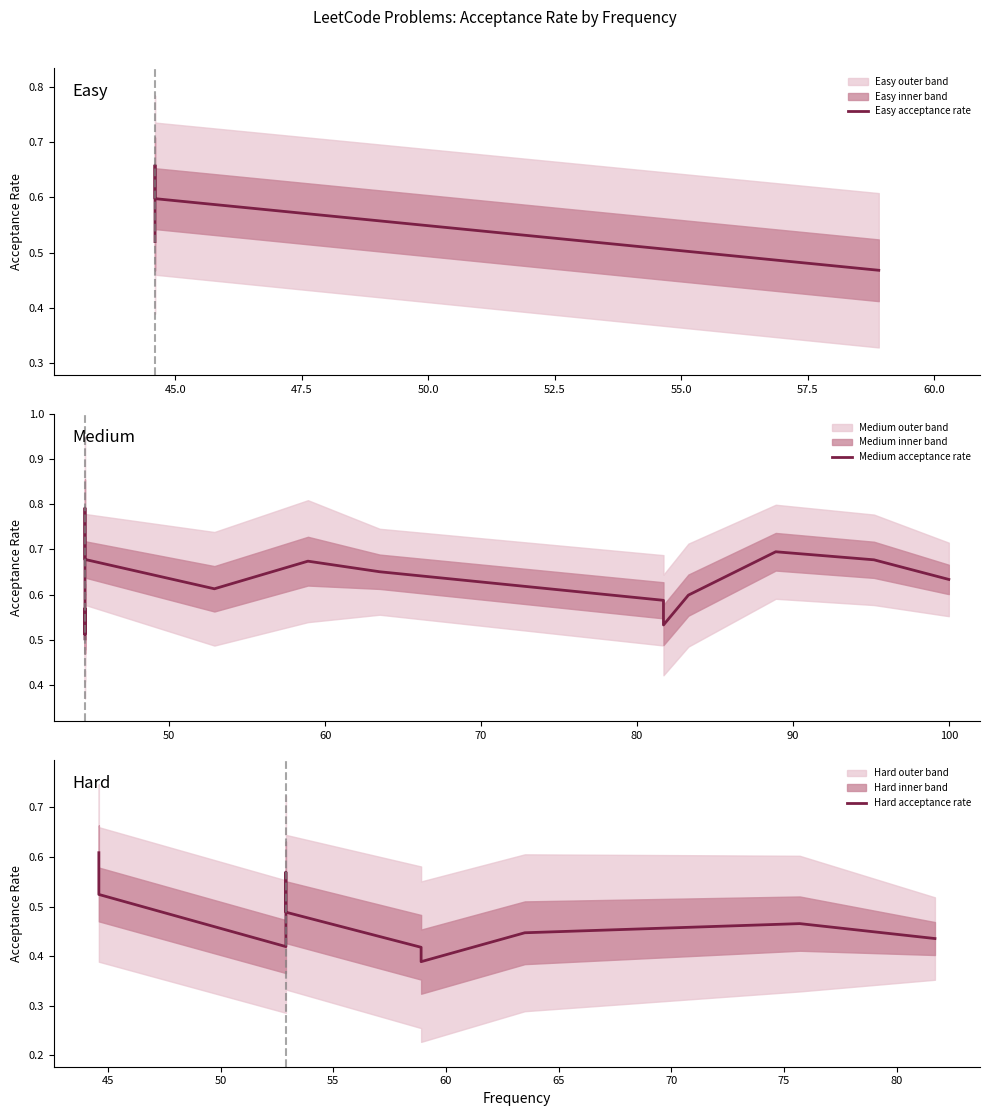

What is the value of the 27th point from the left?

0.7